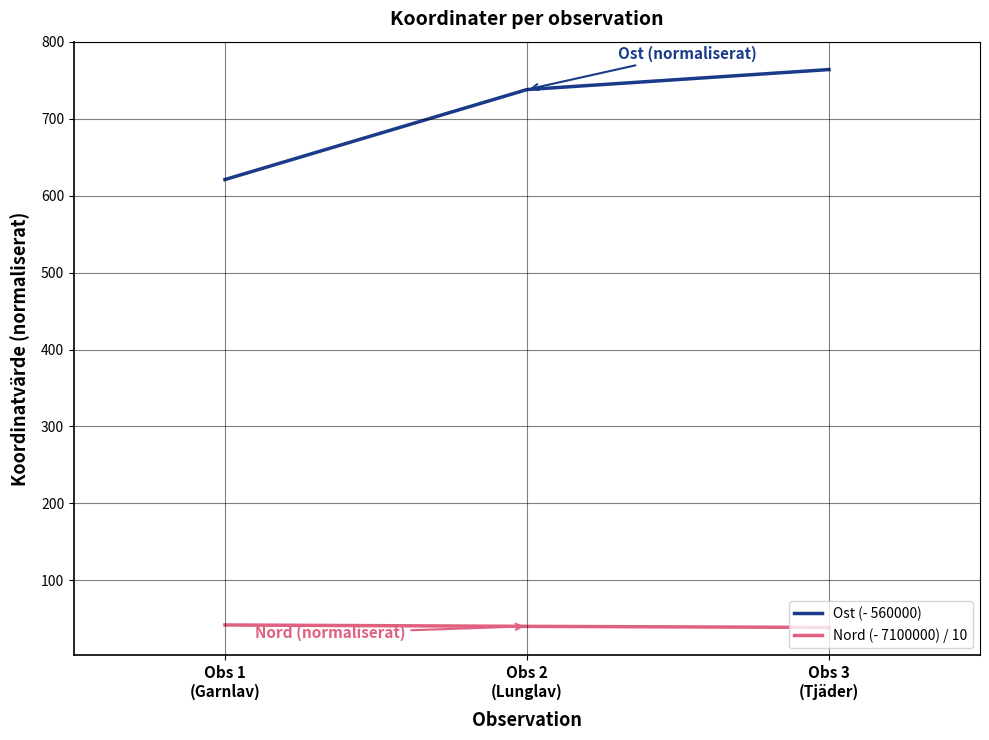

How many lines are shown in the chart?

2